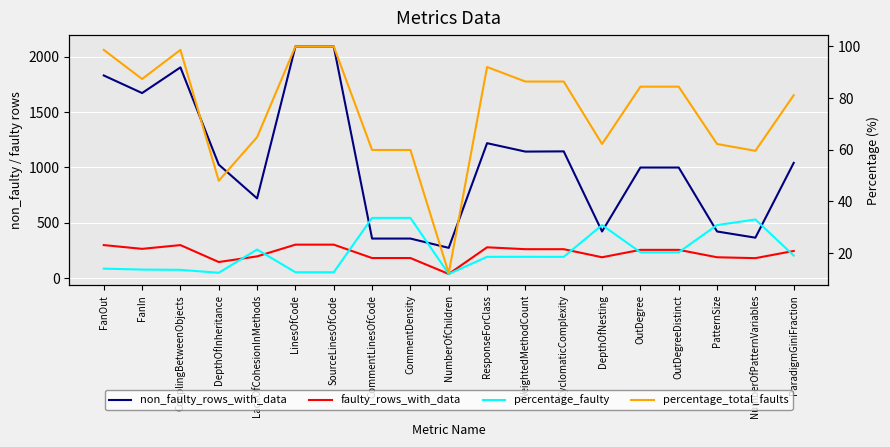

What is the label of the 13th point from the right?

SourceLinesOfCode